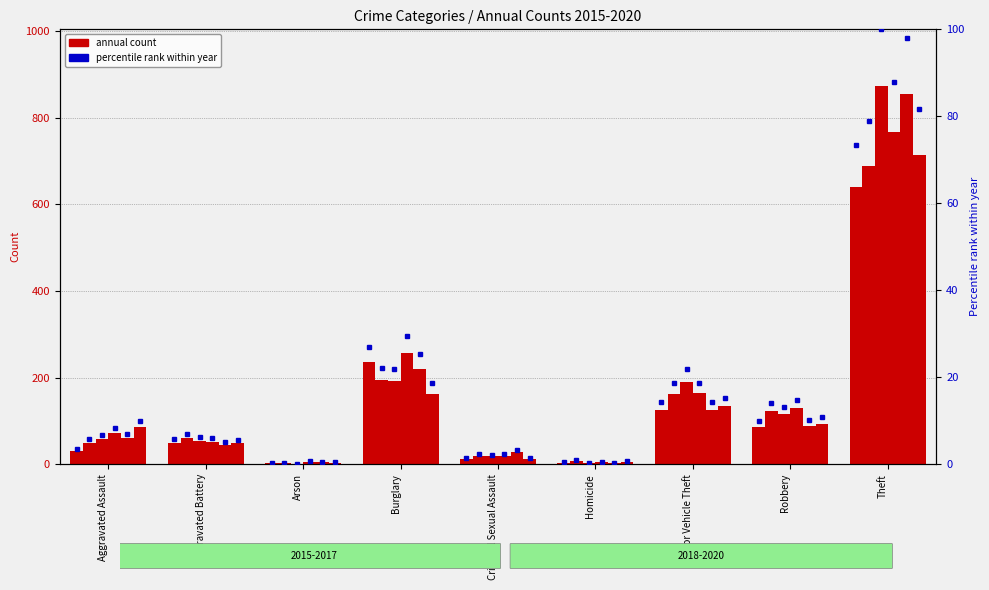

Reading left to right, extract all data points from this chart.

2015: 31	50	3	236	13	4	125	87	641
2016: 50	60	3	194	20	8	163	123	689
2017: 59	54	1	192	19	2	191	115	873
2018: 72	52	6	257	20	5	164	130	767
2019: 61	45	5	221	29	3	125	89	855
2020: 87	48	4	163	13	6	134	94	713